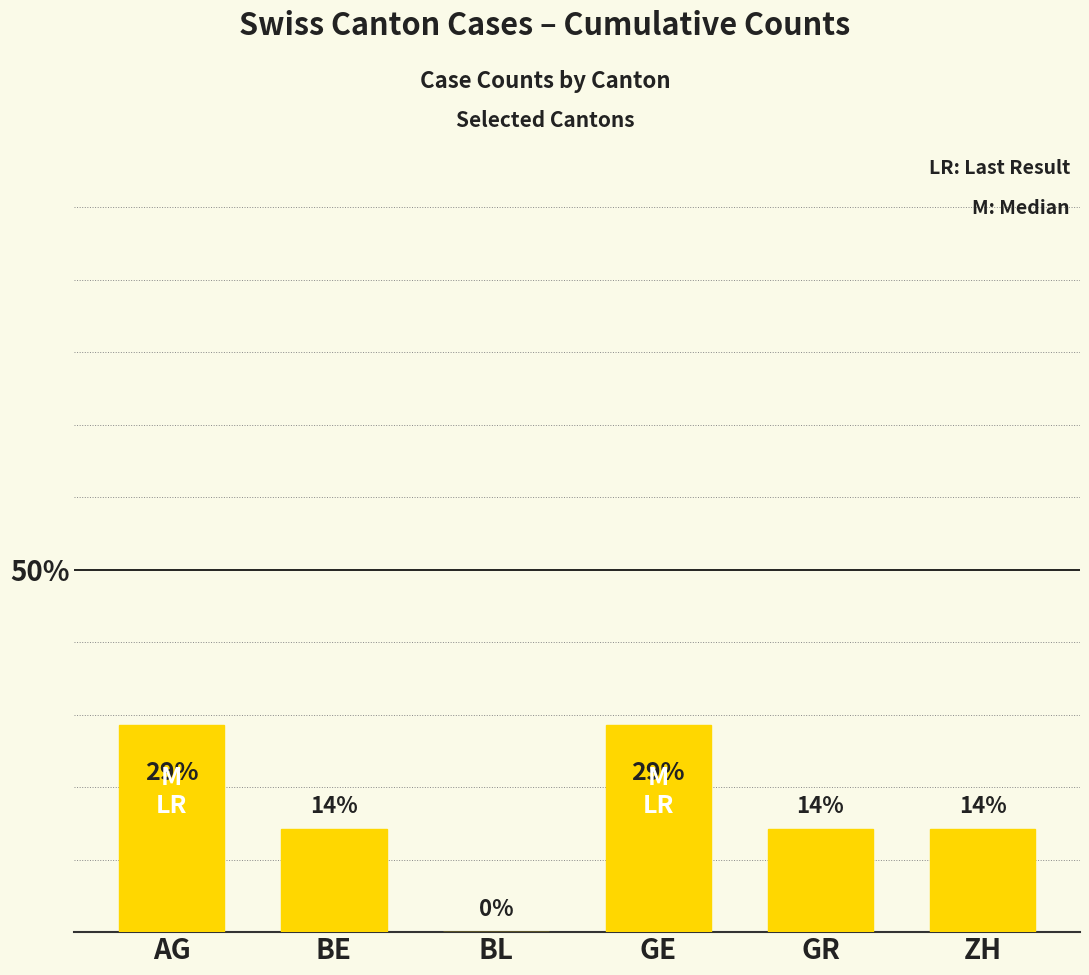

Are the bars horizontal?

No